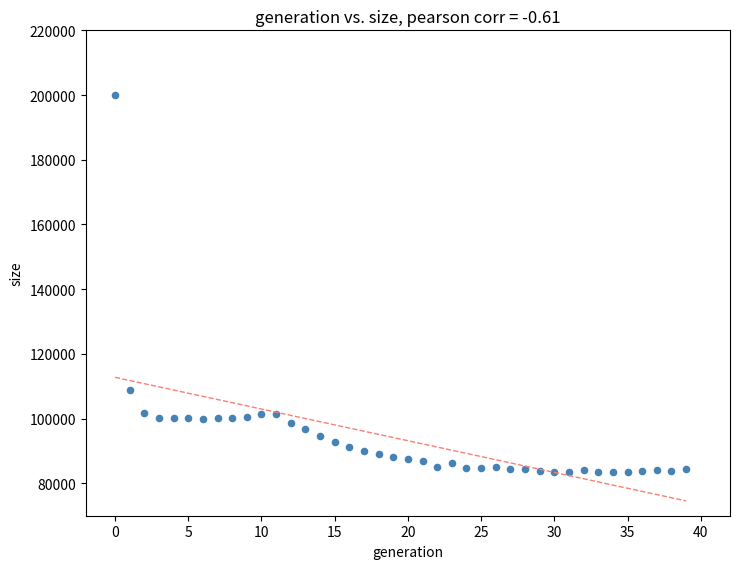

What is the range of Y values (max minus min)?

116731